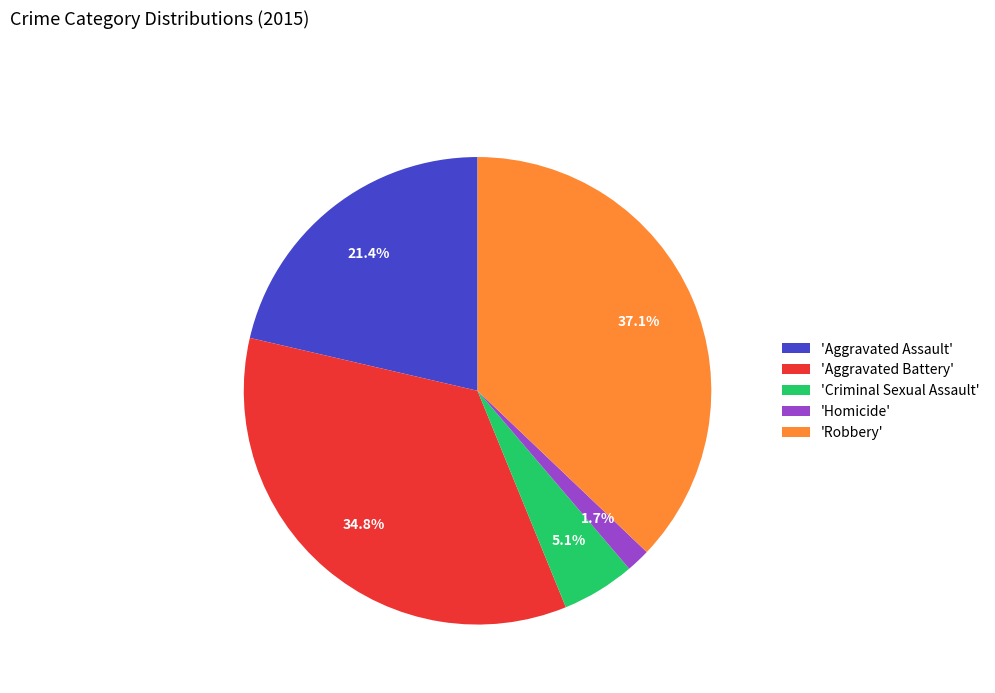

Rank the categories by value from lowest to highest.

'Homicide', 'Criminal Sexual Assault', 'Aggravated Assault', 'Aggravated Battery', 'Robbery'